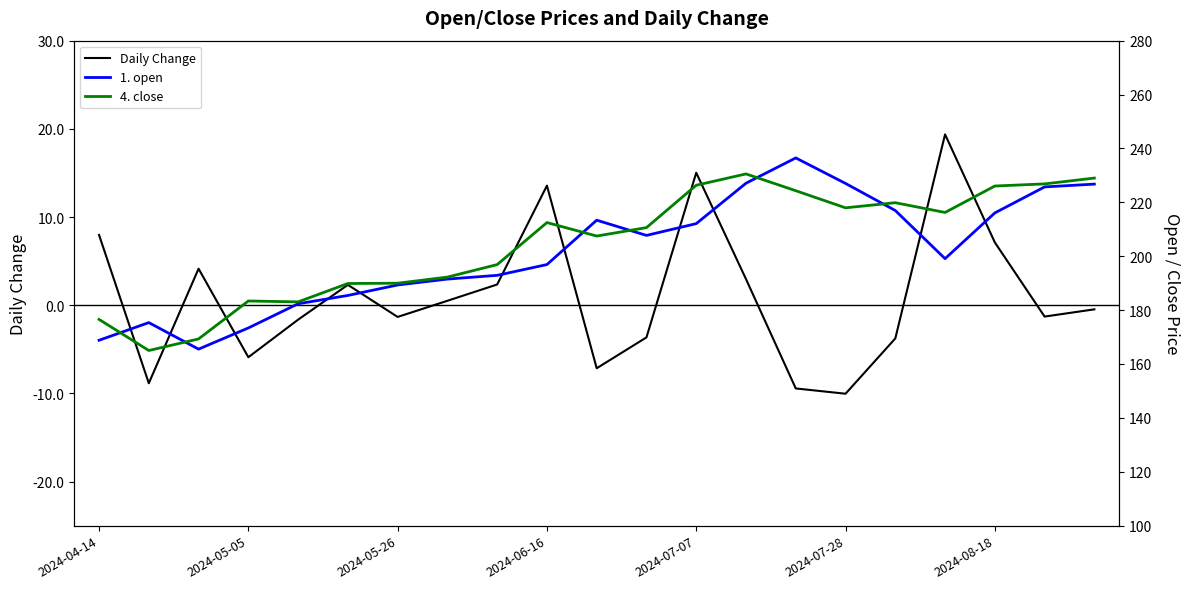

How many data points in Daily Change are above 0?

10